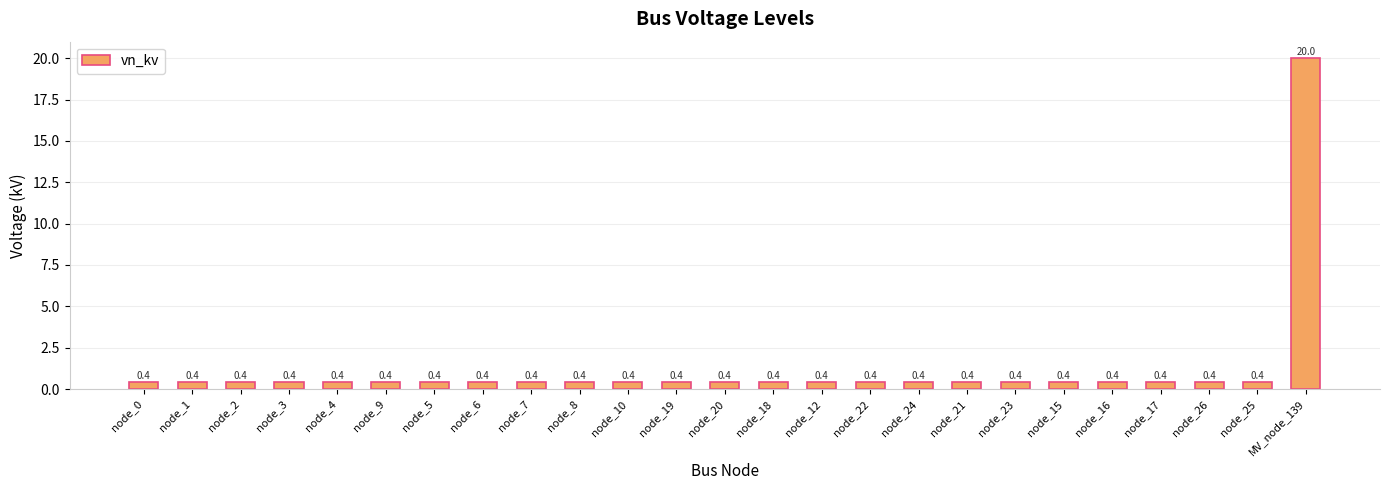

What is the value of the 12th bar from the left?

0.4